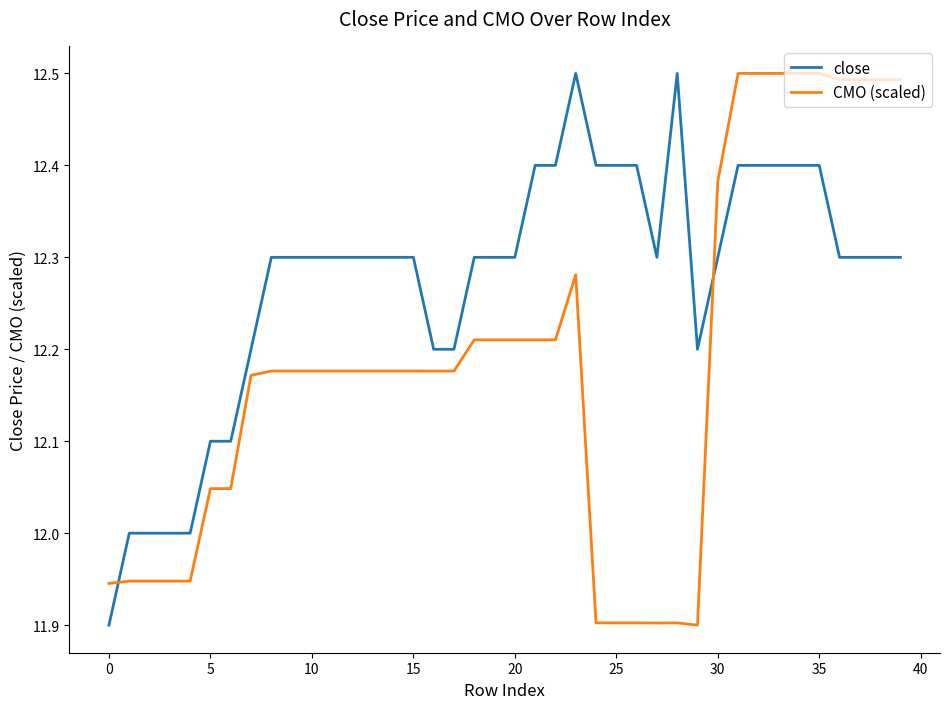

How many series are shown in this chart?

2